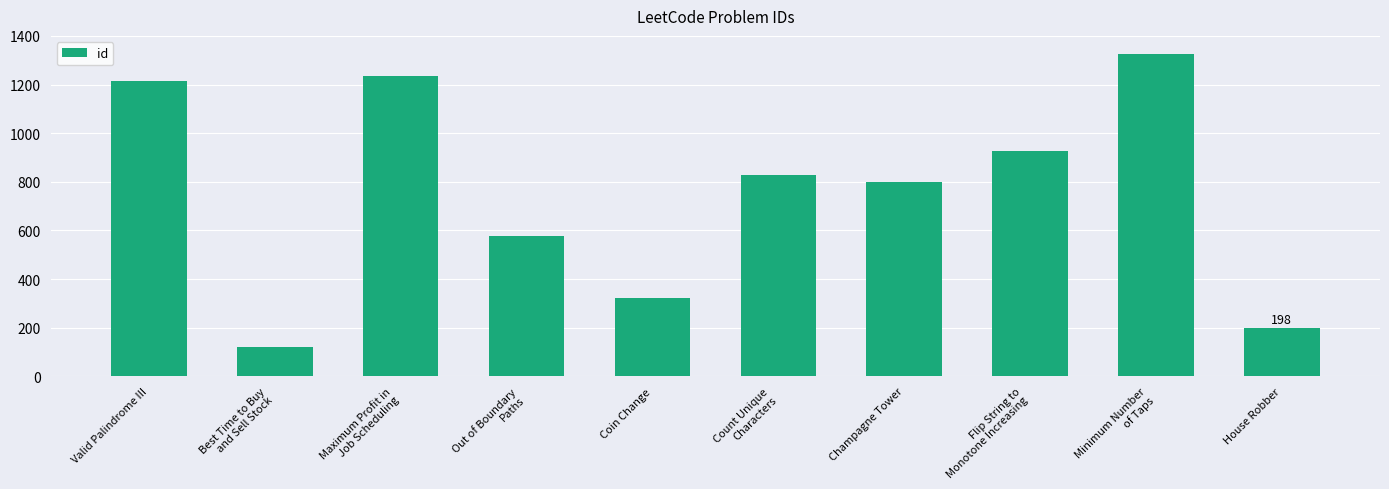

Rank the categories by value from lowest to highest.

Best Time to Buy
and Sell Stock, House Robber, Coin Change, Out of Boundary
Paths, Champagne Tower, Count Unique
Characters, Flip String to
Monotone Increasing, Valid Palindrome III, Maximum Profit in
Job Scheduling, Minimum Number
of Taps